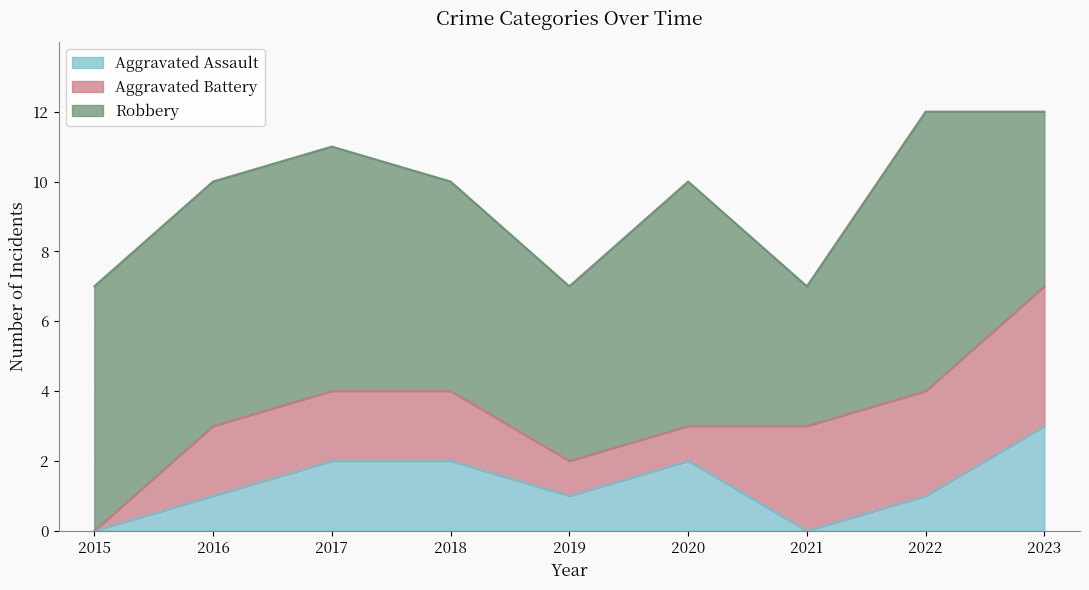

Is the value of Aggravated Battery at 2017 greater than the value of Robbery at 2019?

No